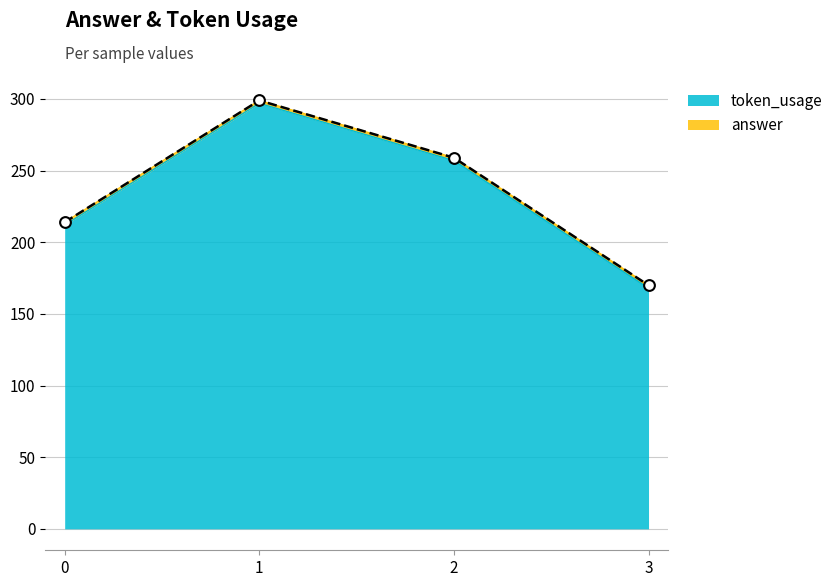

Which has a higher value, 3 or 1?

1